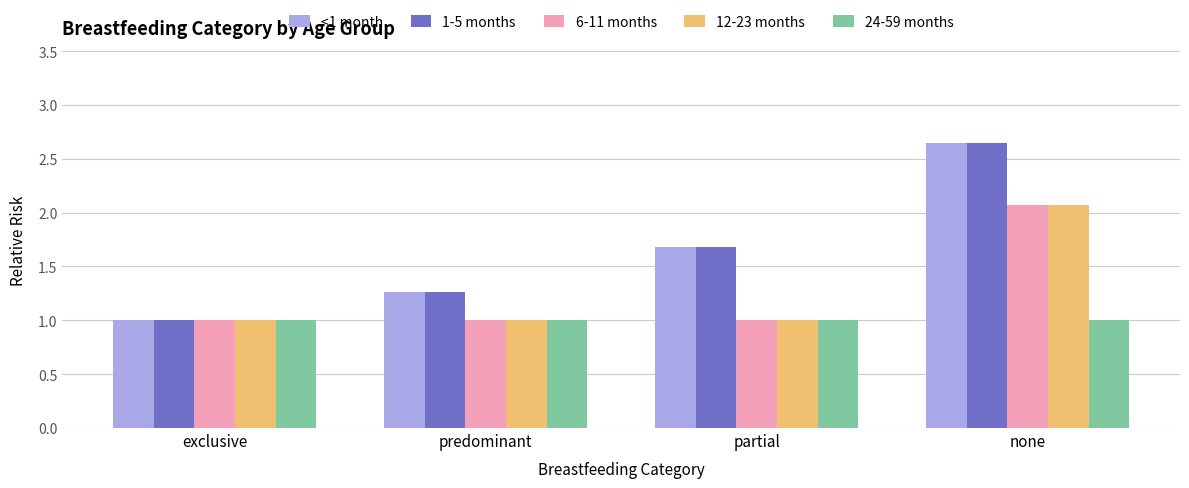

Are the bars grouped side by side (vs. stacked)?

Yes